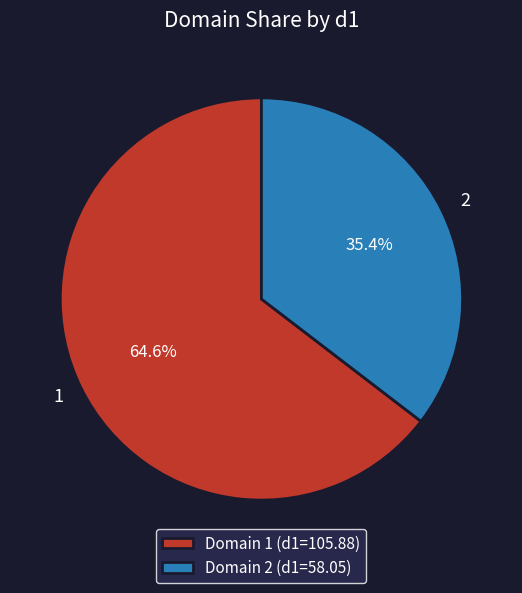

Count the number of slices in the pie.

2